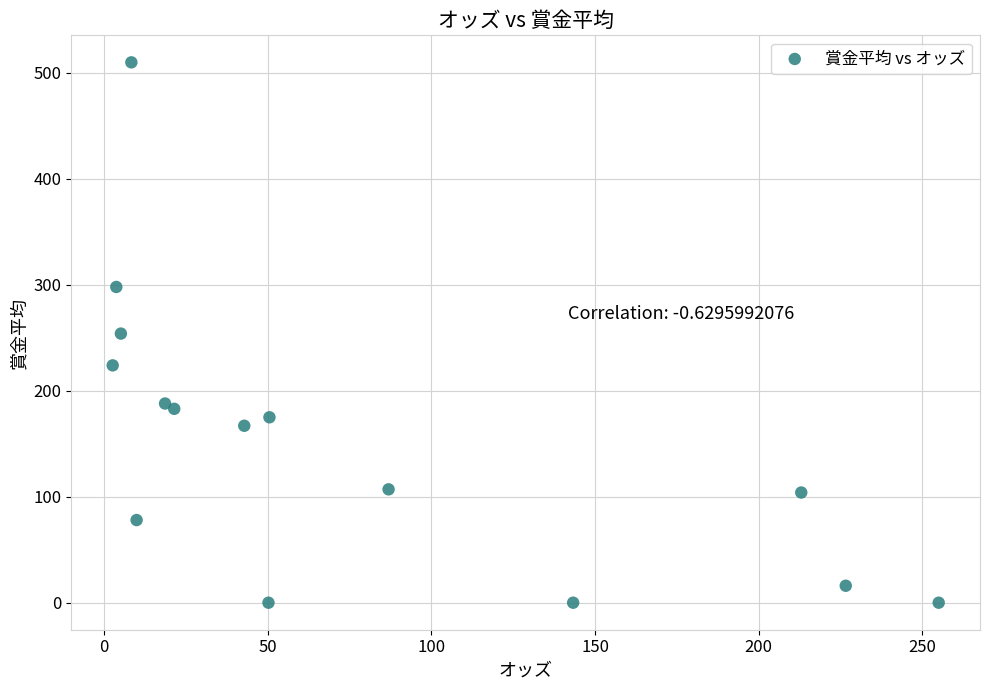

What is the range of Y values (max minus min)?

510